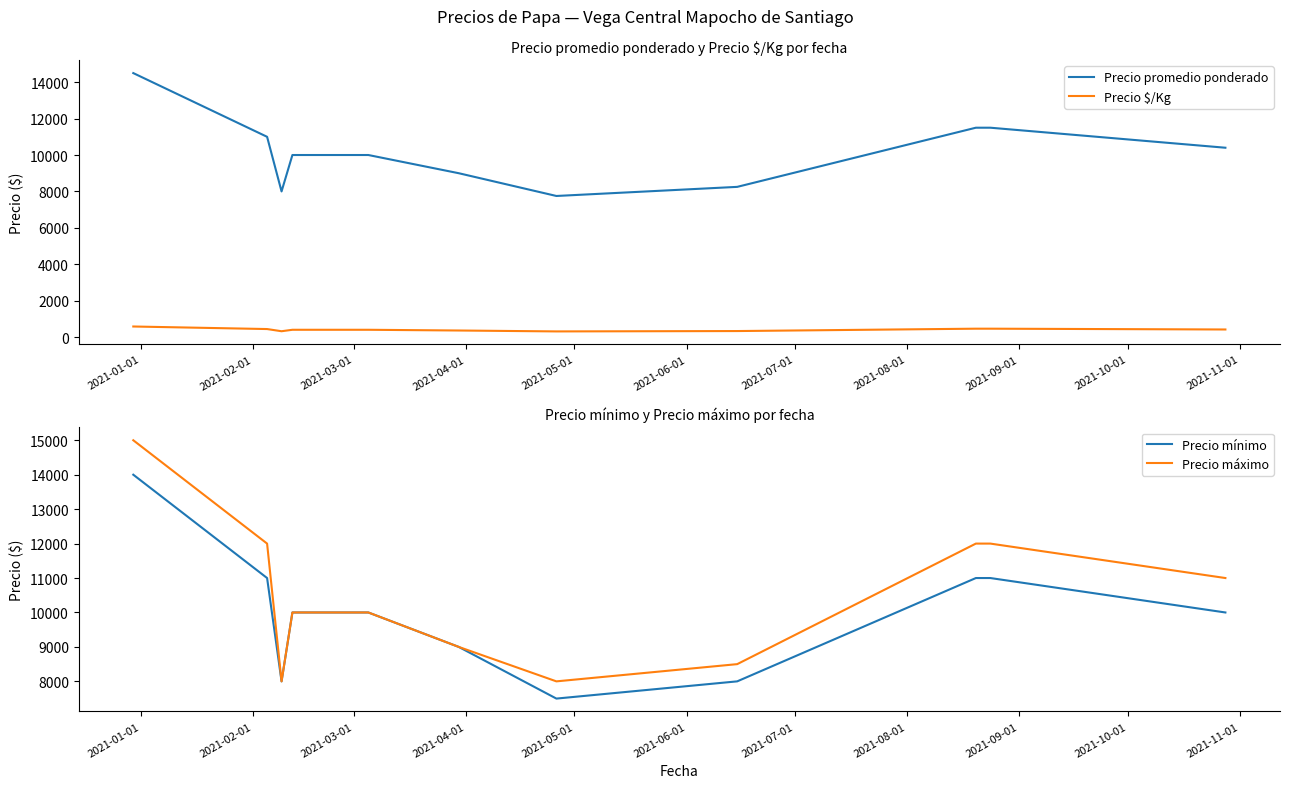

What are all the series names shown in the legend?

Precio promedio ponderado, Precio $/Kg, Precio mínimo, Precio máximo